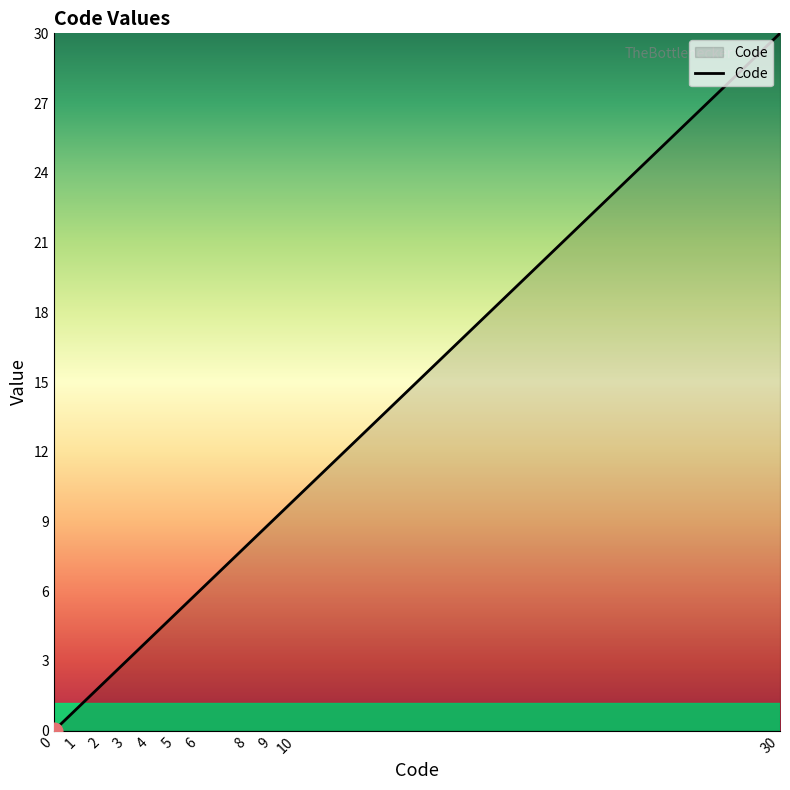

Where is the data nearest to the value 15?

10